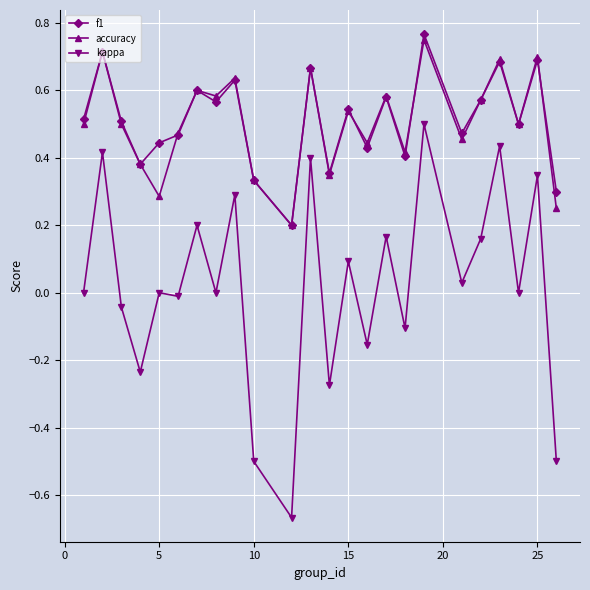

Which series has the widest spread of values?

kappa